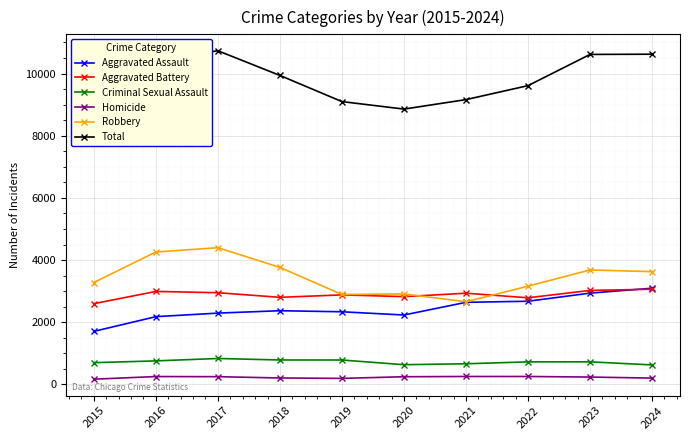

What is the difference between the Homicide values at 2020 and 2018?

40